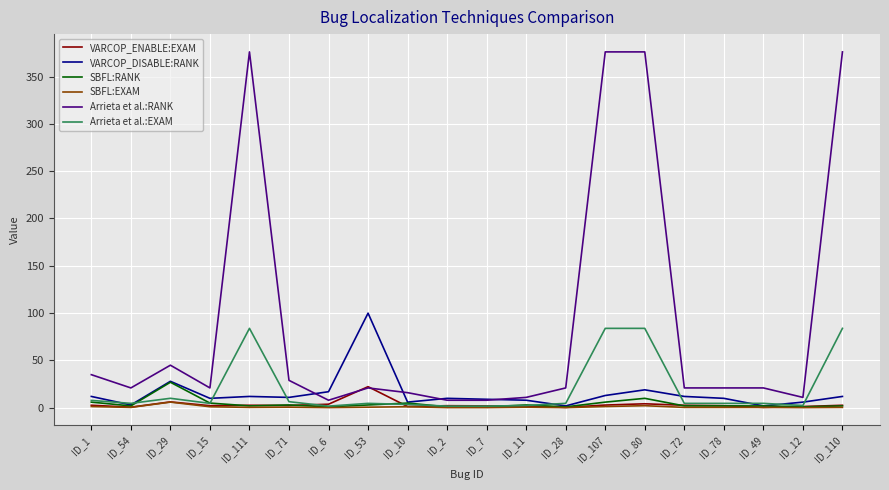

What is the total value across all series at ID_111?

477.1